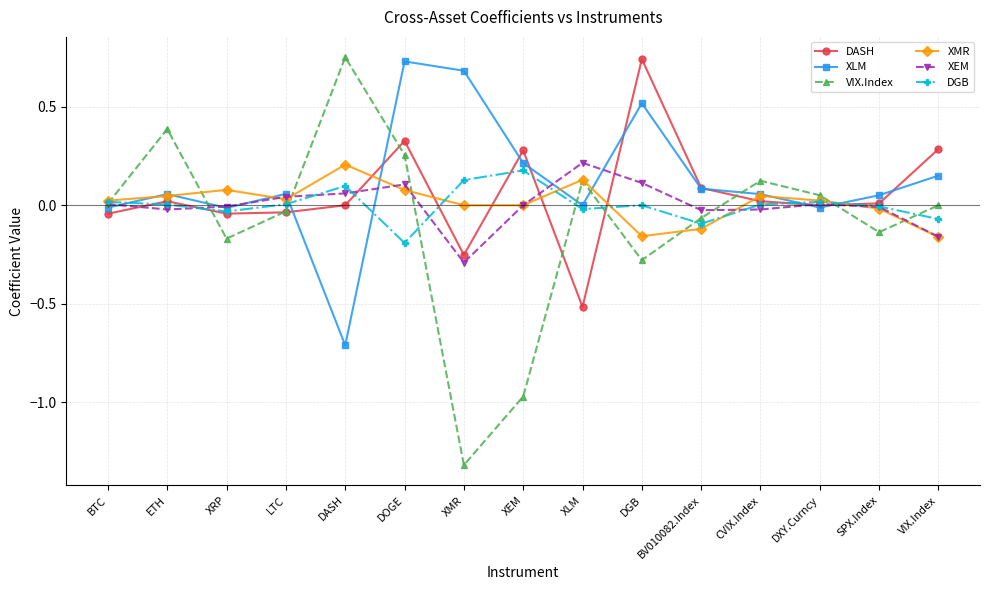

What is the difference between the maximum and minimum values in the XEM series?

0.5